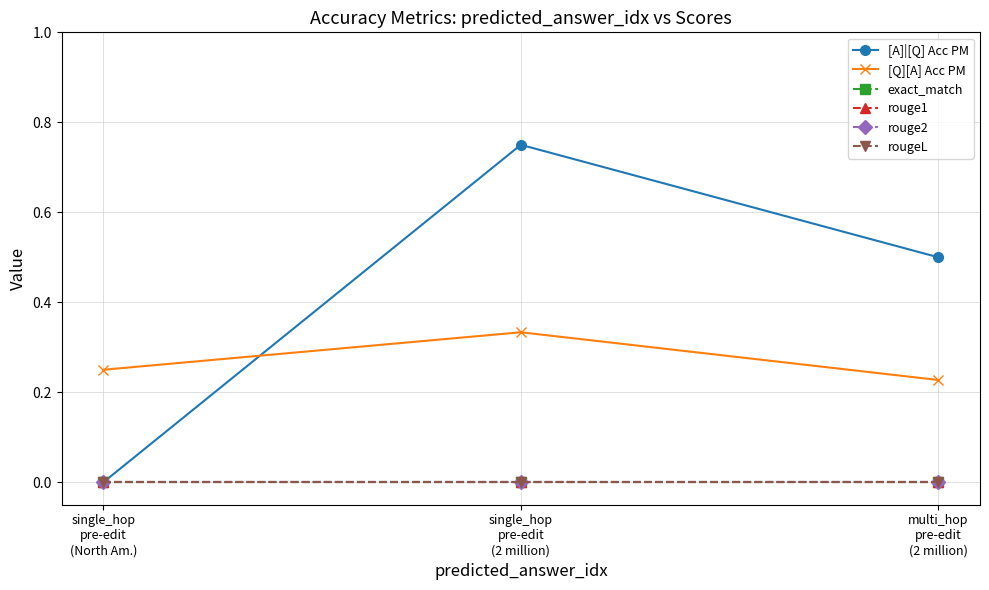

Is this an area chart (filled region under the line)?

No